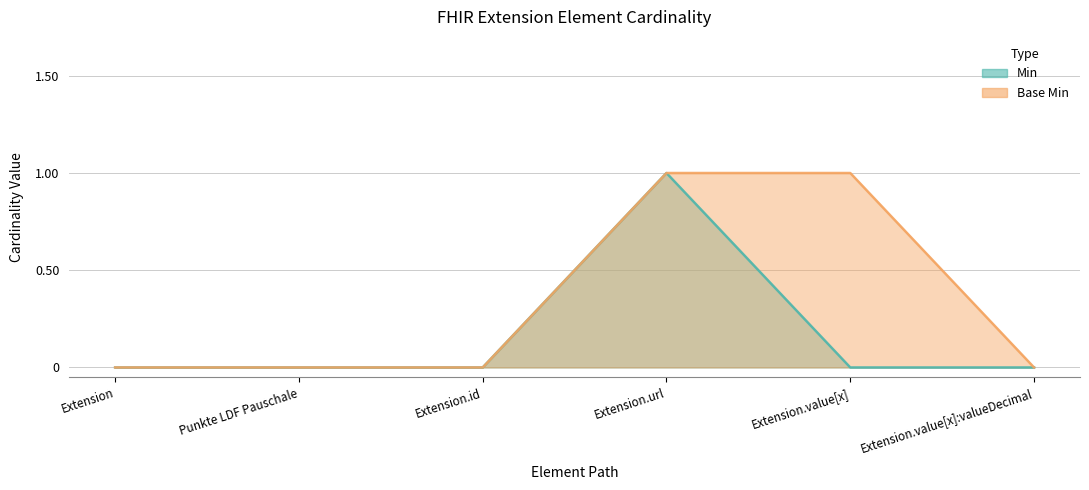

Which series has the largest total across all categories?

Base Min